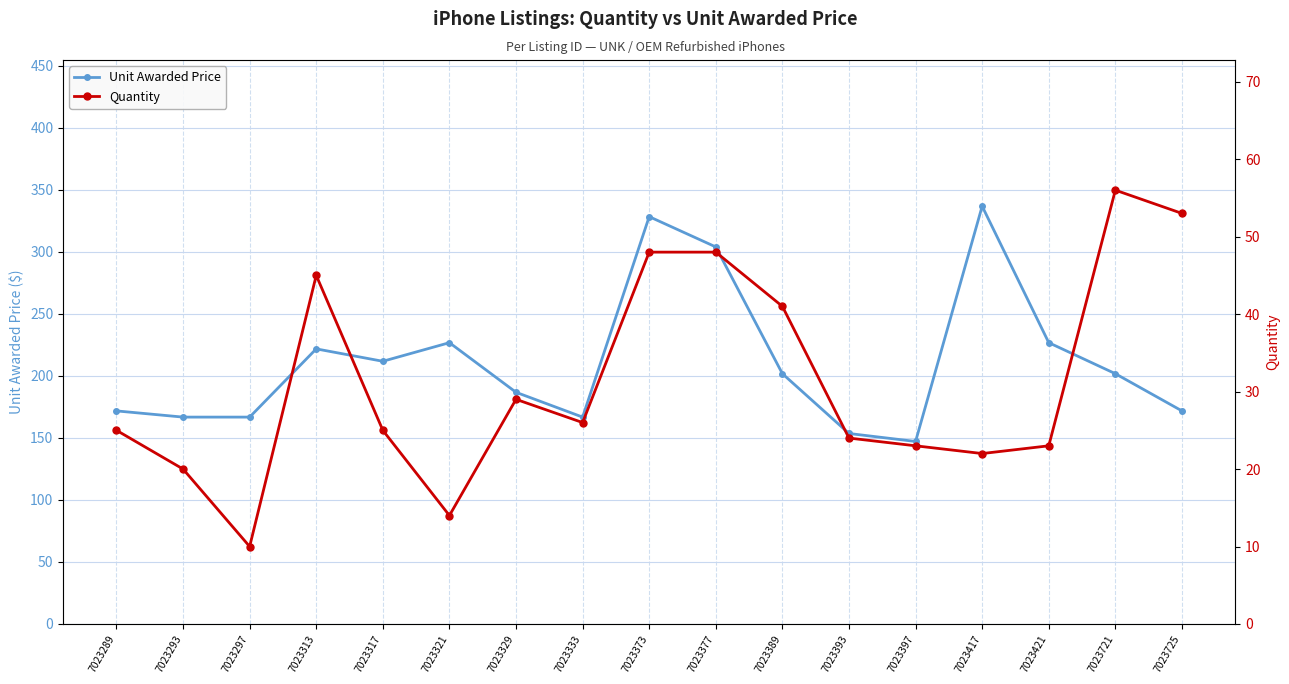

How many series are shown in this chart?

2